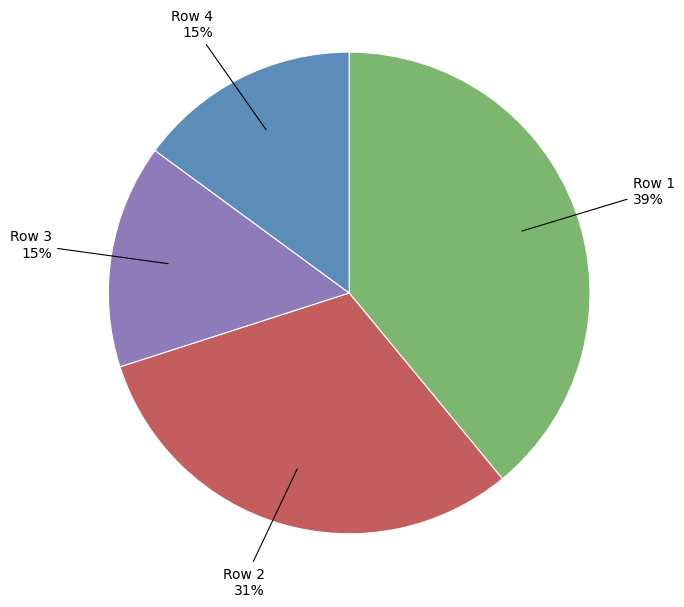

How many slices are in this pie chart?

4